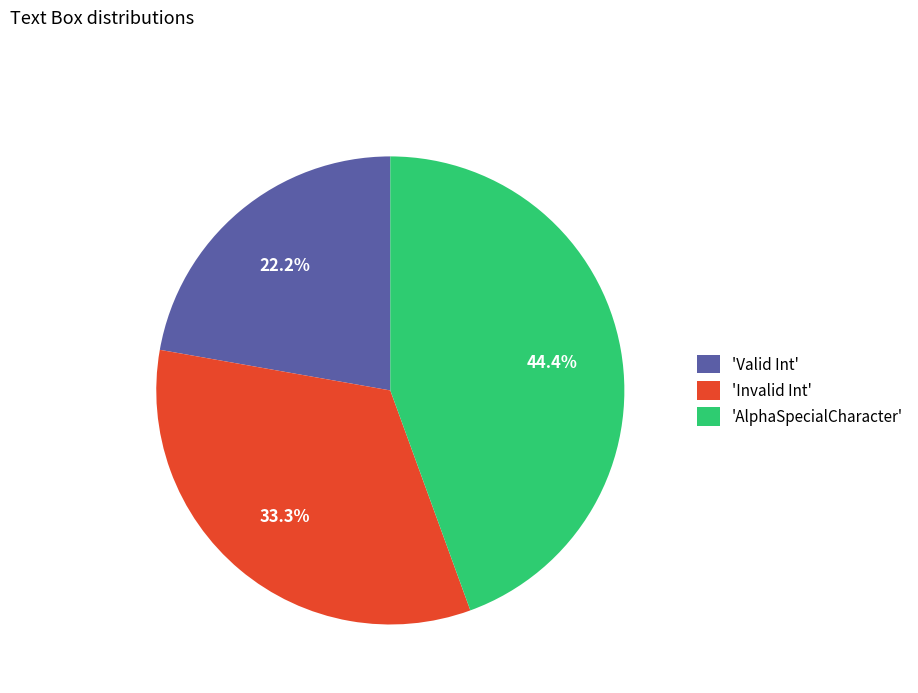

Rank the categories by value from highest to lowest.

'AlphaSpecialCharacter', 'Invalid Int', 'Valid Int'